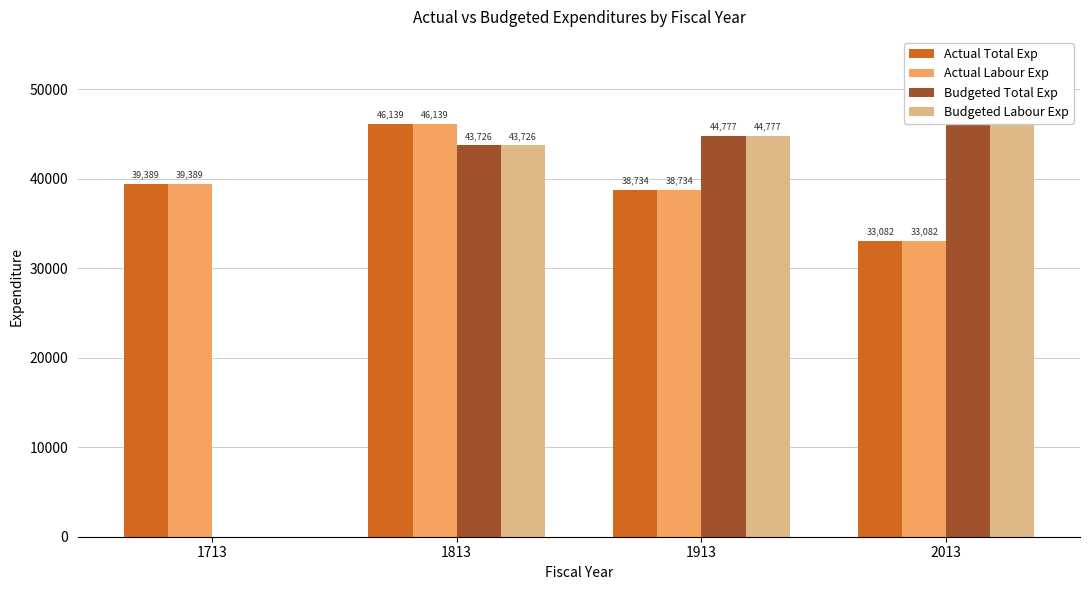

What is the difference between the maximum and minimum values in the Actual Labour Exp series?

13057